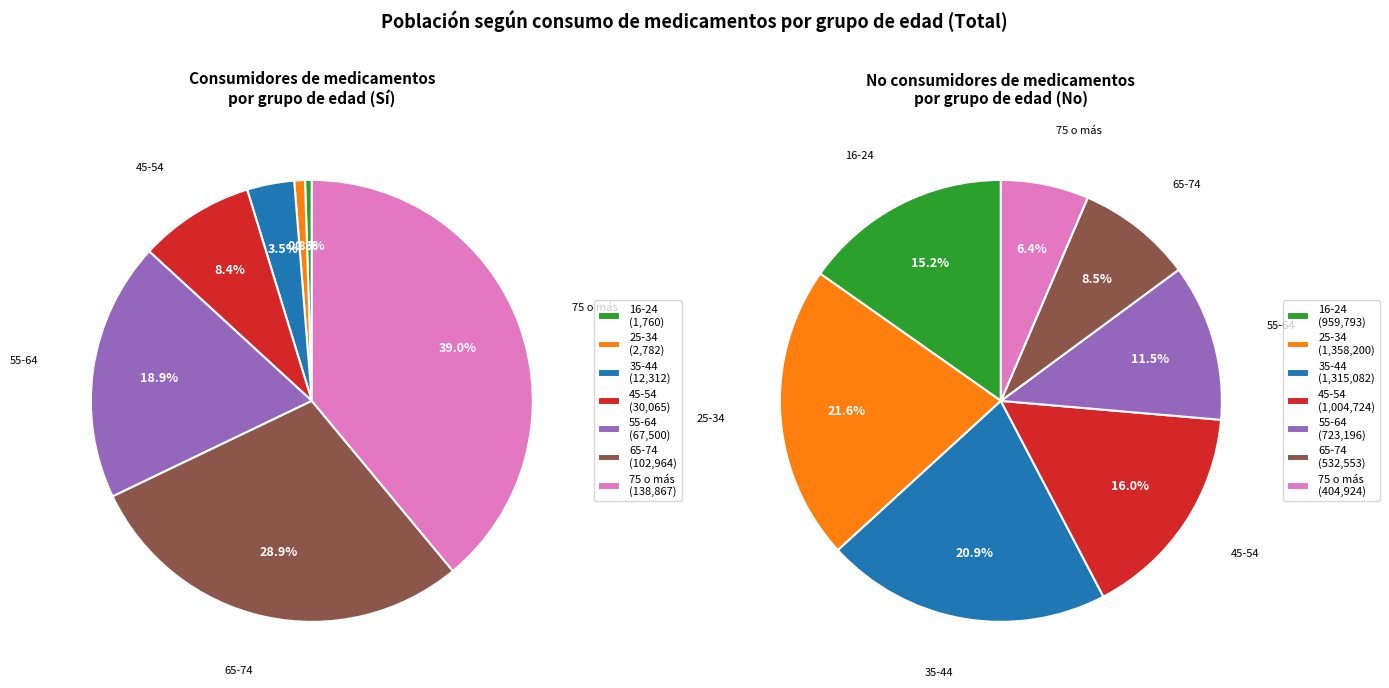

To the nearest percent, what is the average slice percentage?

14%